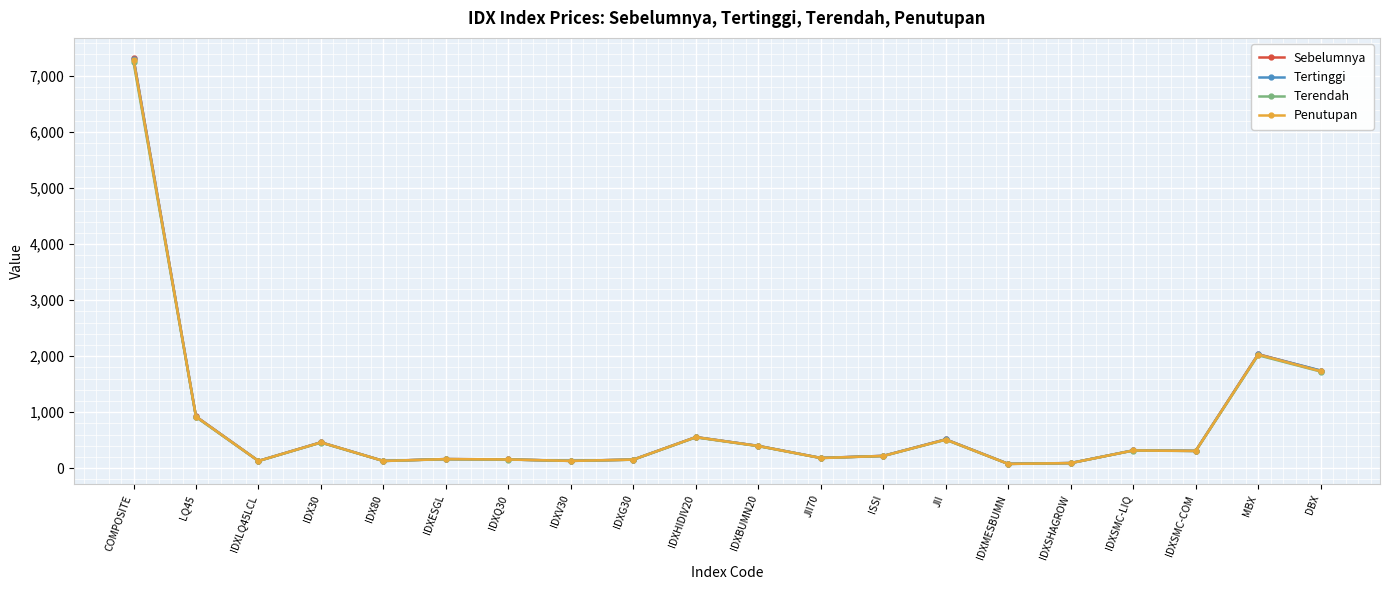

The value of Sebelumnya at IDXHIDIV20 is 554.6. True or false?

True